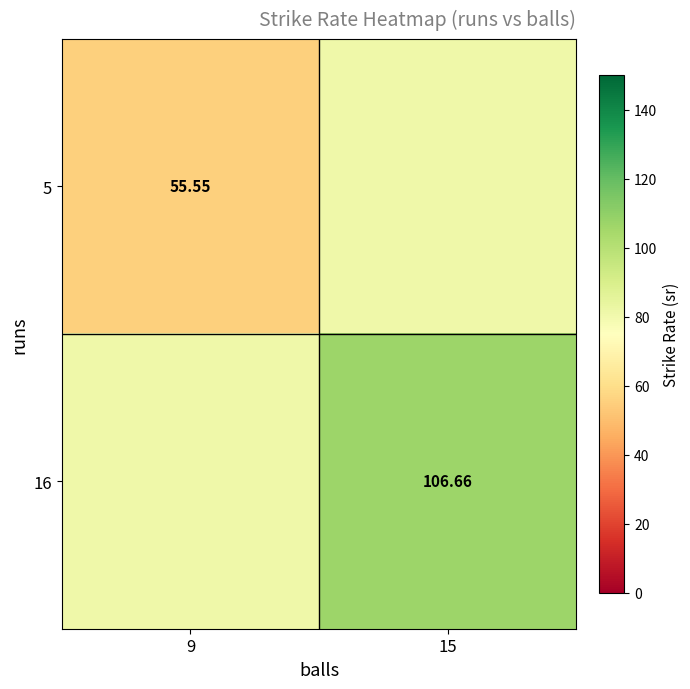

Is the value of 16 at 15 greater than the value of 5 at 9?

Yes